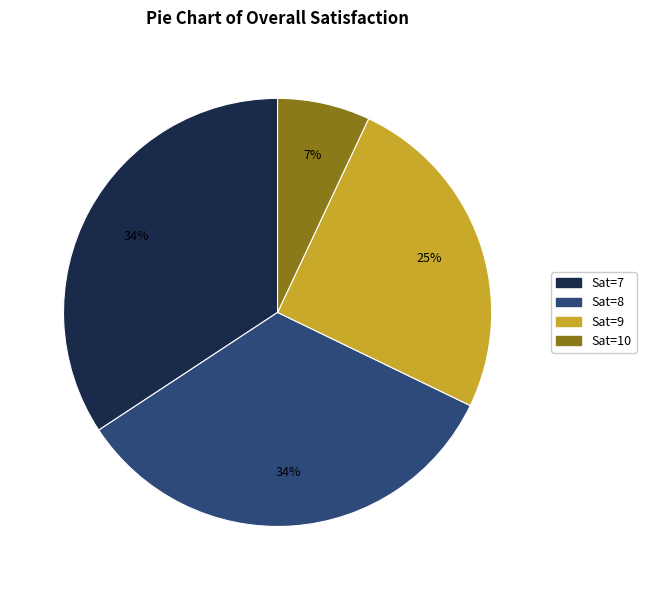

To the nearest percent, what is the average slice percentage?

25%